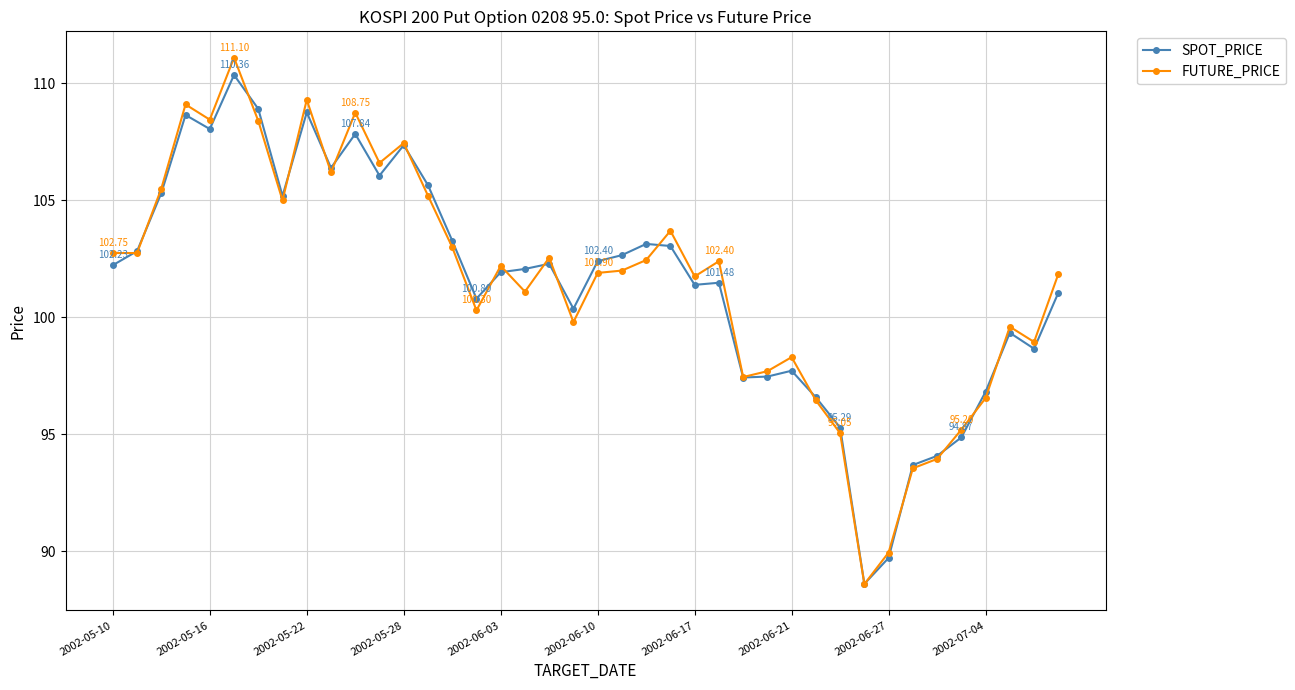

Which series has the widest spread of values?

FUTURE_PRICE